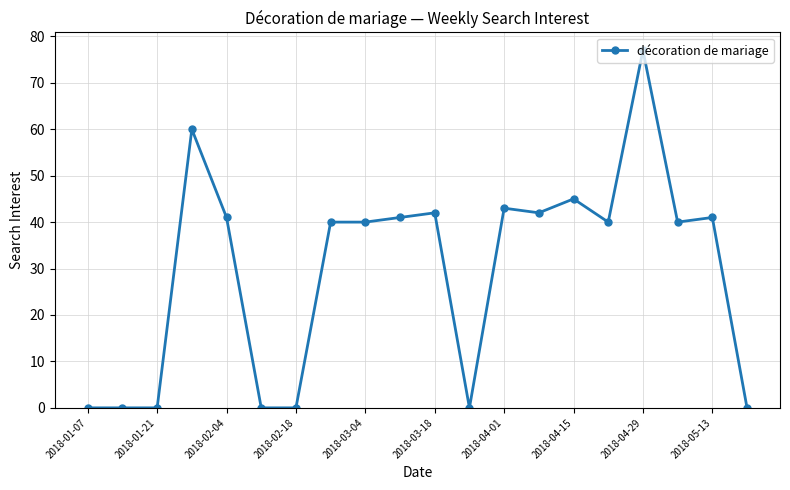

True or false: there are more than 1 points higher than both neighbors.

True